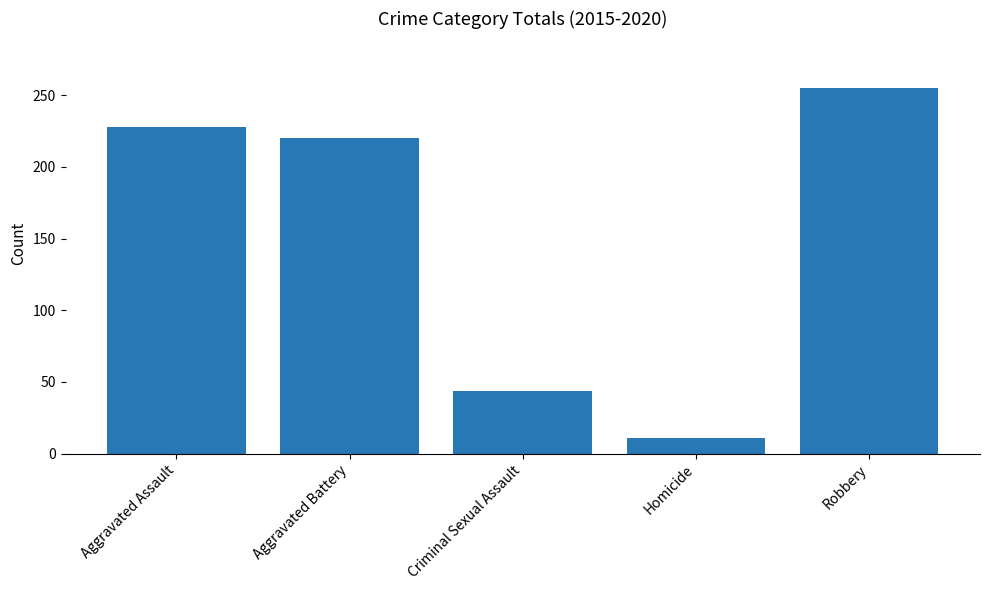

What is the difference between the second highest and minimum values?

217